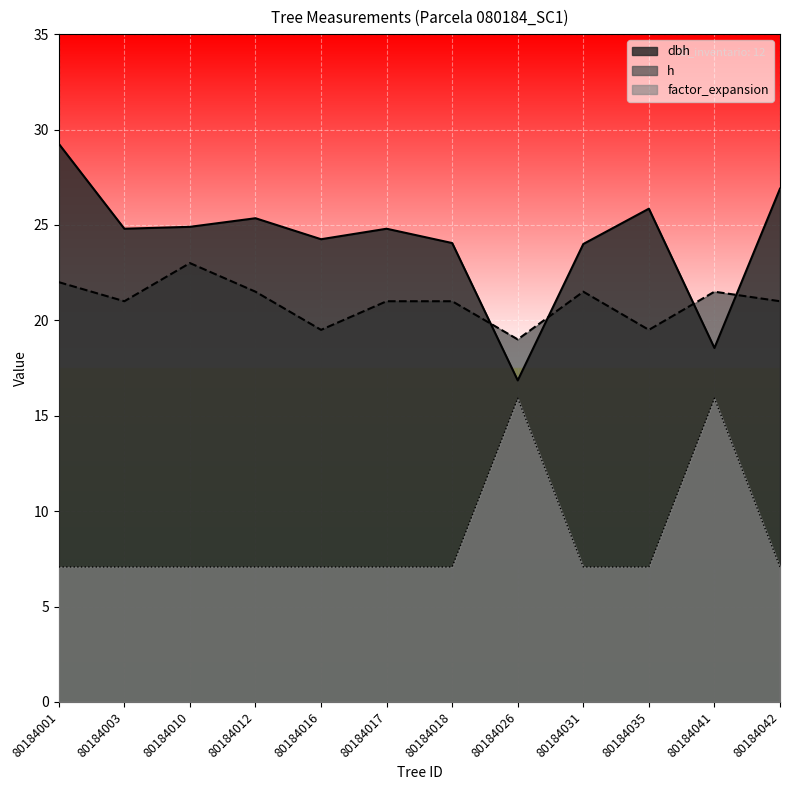

Reading left to right, list all the values displayed in this chart.

dbh: 80184001=29.2	80184003=24.8	80184010=24.9	80184012=25.4	80184016=24.2	80184017=24.8	80184018=24.1	80184026=16.9	80184031=24.0	80184035=25.9	80184041=18.6	80184042=26.9
h: 80184001=22.0	80184003=21.0	80184010=23.0	80184012=21.5	80184016=19.5	80184017=21.0	80184018=21.0	80184026=19.0	80184031=21.5	80184035=19.5	80184041=21.5	80184042=21.0
factor_expansion: 80184001=7.1	80184003=7.1	80184010=7.1	80184012=7.1	80184016=7.1	80184017=7.1	80184018=7.1	80184026=15.9	80184031=7.1	80184035=7.1	80184041=15.9	80184042=7.1